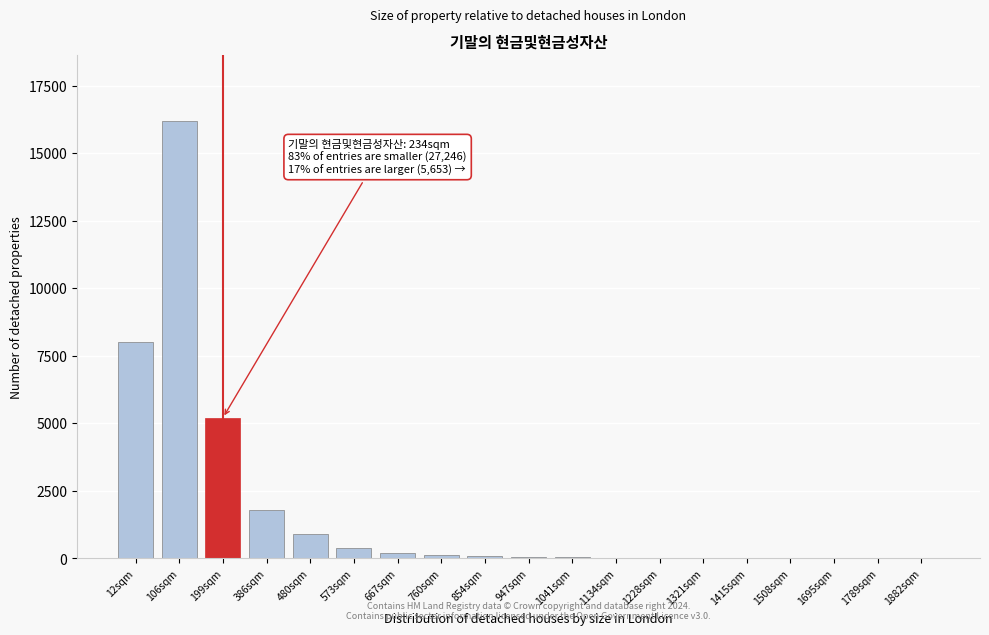

Is it true that the value at 199sqm is 5200?

True